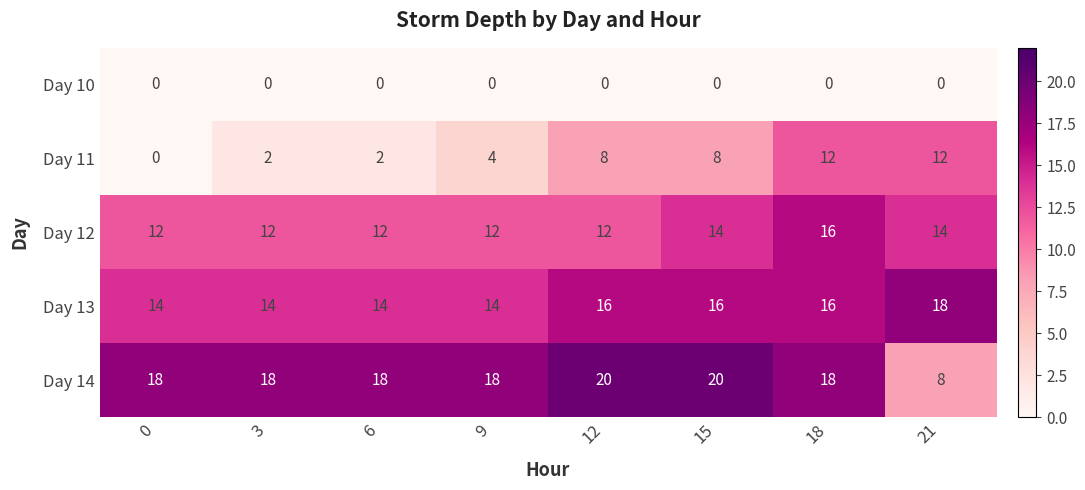

At which category is the sum across all series the highest?

18